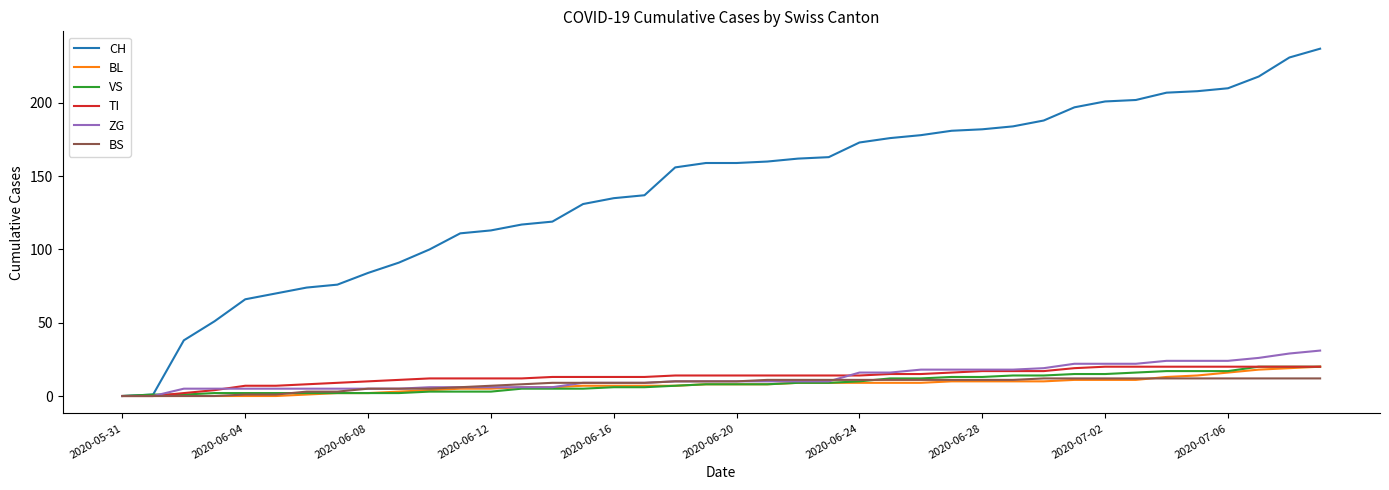

Which series has the largest range (max minus min)?

CH